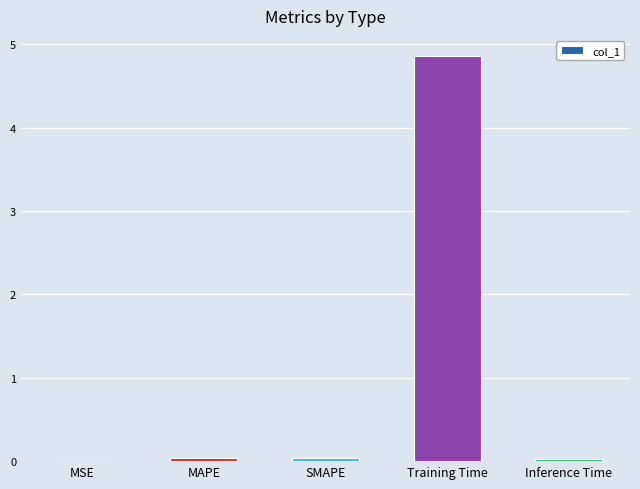

What is the maximum value shown in the chart?

4.9